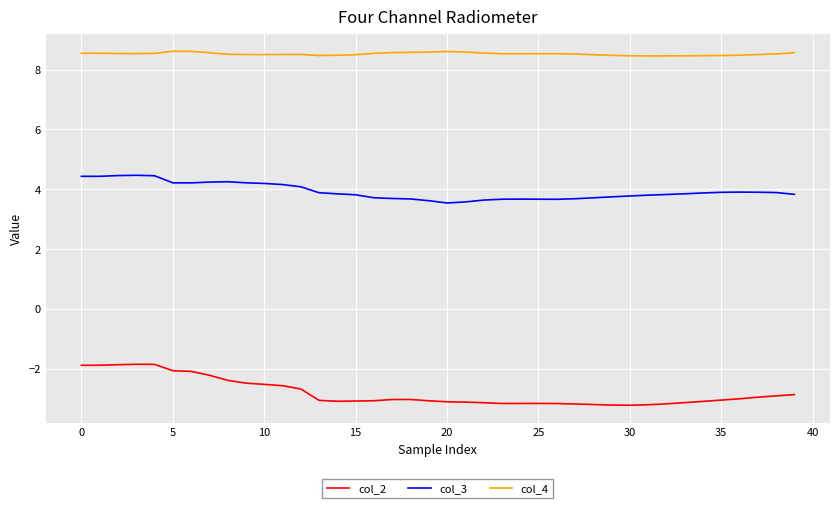

What is the maximum value shown in the chart?

8.6